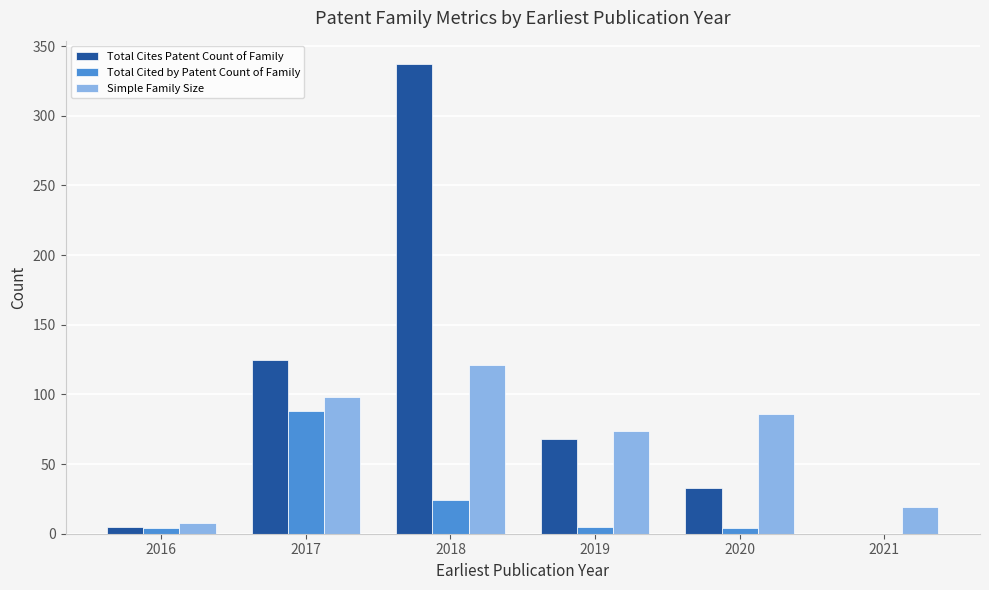

Where is Total Cited by Patent Count of Family nearest to the value 44?

2018